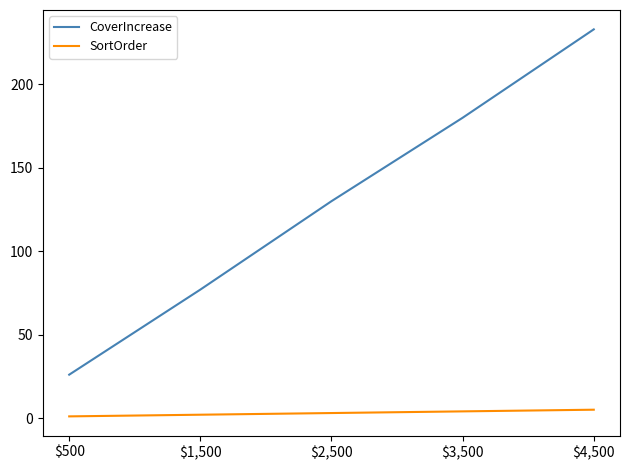

Rank the series at $2,500 from highest to lowest value.

CoverIncrease, SortOrder